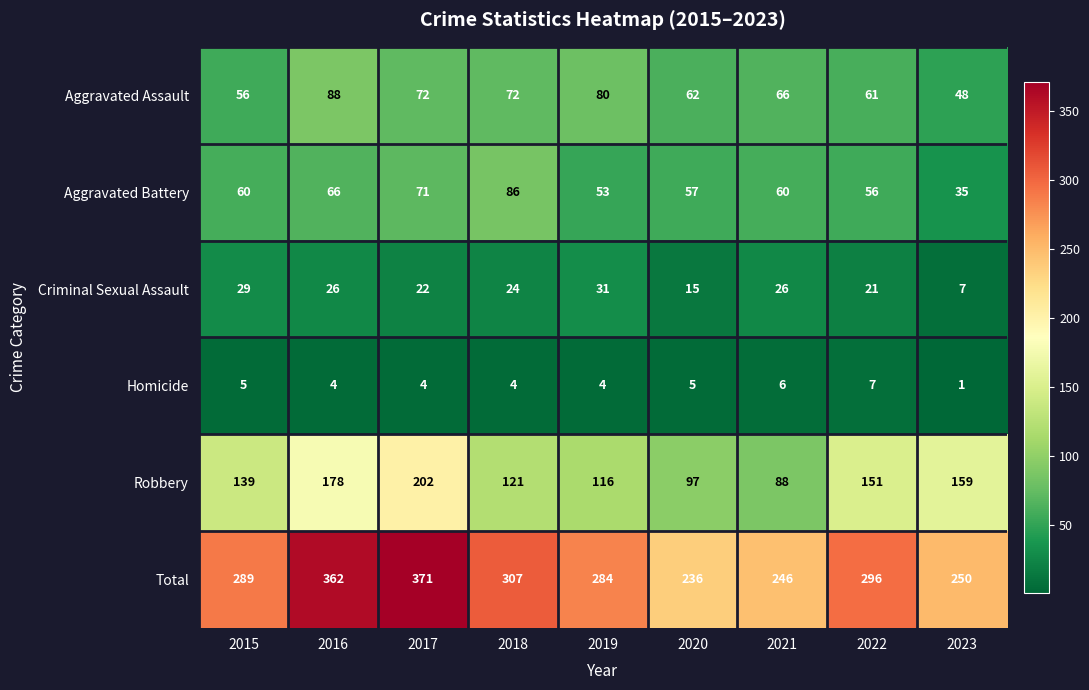

Rank the series at 2018 from lowest to highest value.

Homicide, Criminal Sexual Assault, Aggravated Assault, Aggravated Battery, Robbery, Total